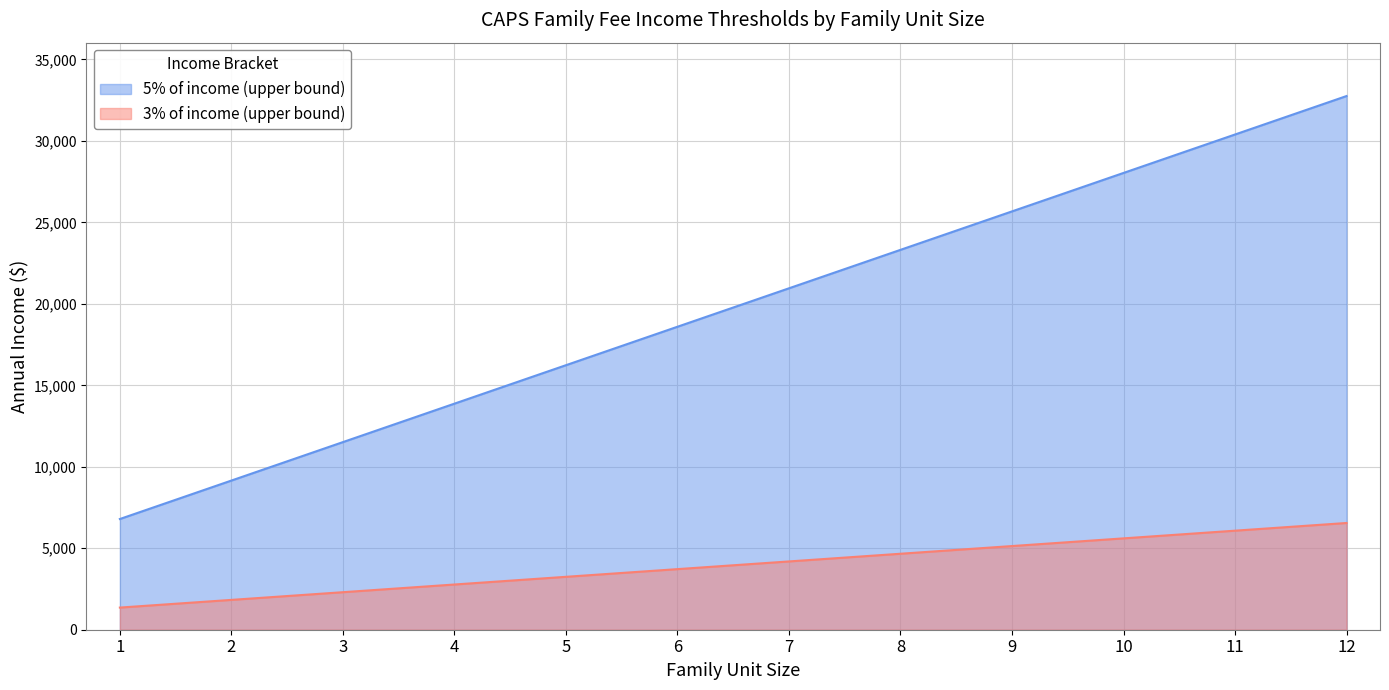

Reading left to right, list all the values displayed in this chart.

3% of income (upper bound): 1=1359	2=1831	3=2303	4=2775	5=3247	6=3719	7=4191	8=4663	9=5135	10=5607	11=6079	12=6551
5% of income (upper bound): 1=6795	2=9155	3=11515	4=13875	5=16235	6=18595	7=20955	8=23315	9=25675	10=28035	11=30395	12=32755